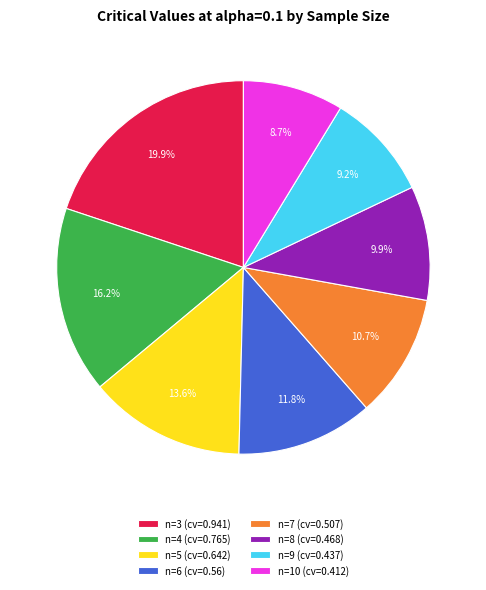

Rank the categories by value from highest to lowest.

n=3, n=4, n=5, n=6, n=7, n=8, n=9, n=10